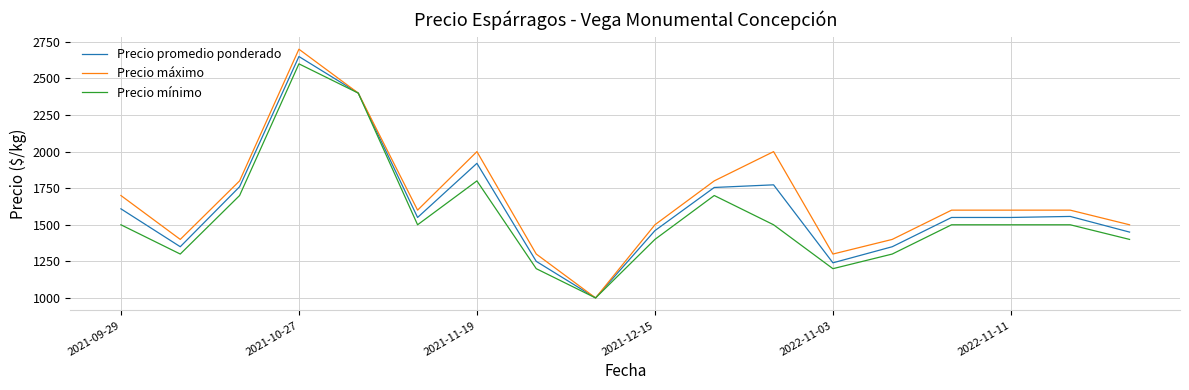

What is the maximum value shown in the chart?

2700